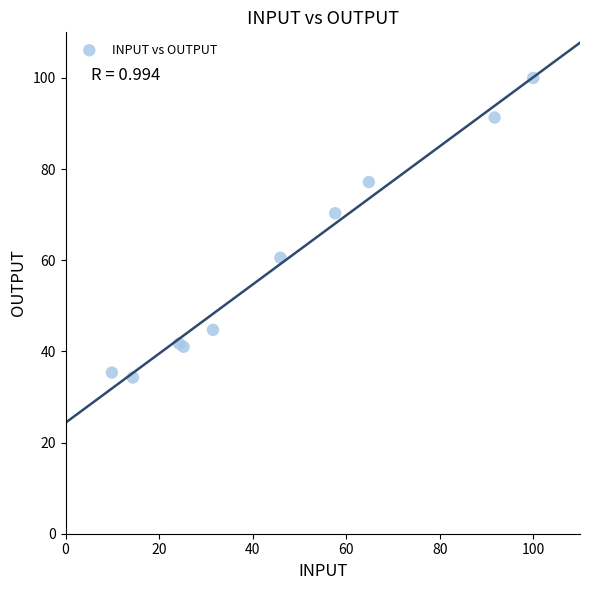

What Y value in the scatter plot is closest to 67?

70.3